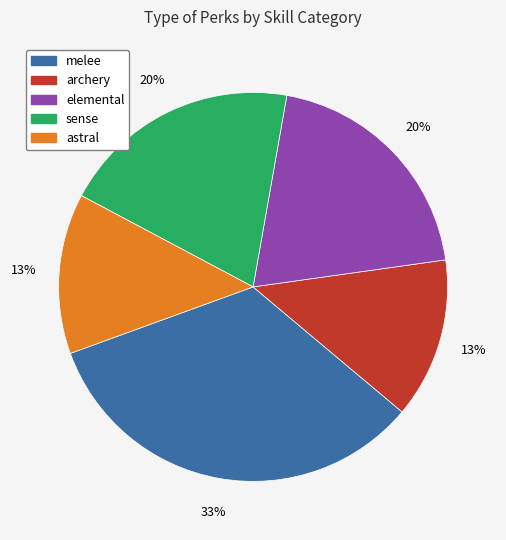

Is there any slice that represents more than half of the pie?

No